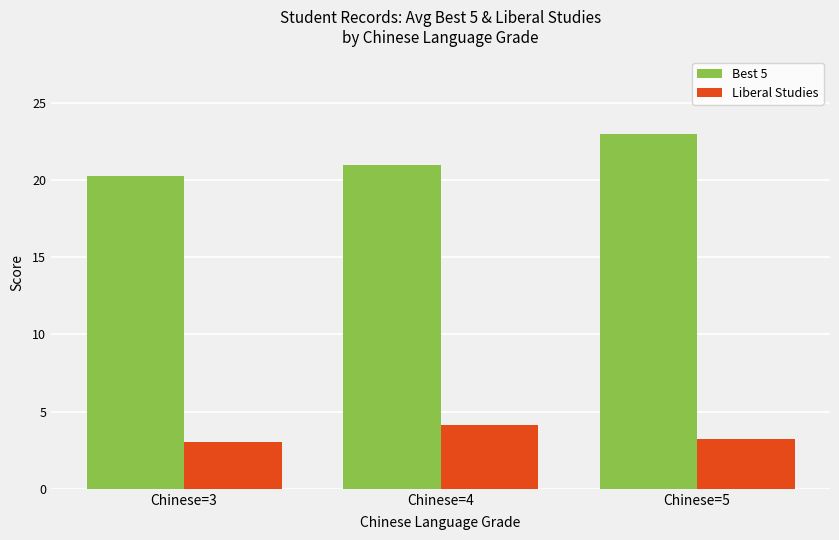

At how many categories does at least one series exceed 7?

3